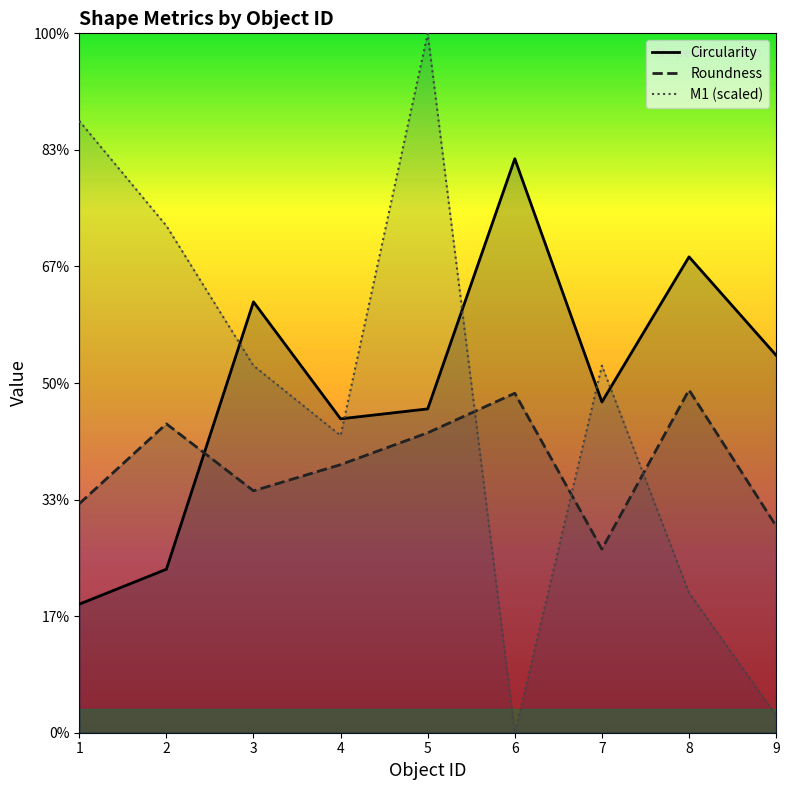

Reading left to right, what are all the values shown in this chart?

Circularity: 1.0	1.0	1.0	1.0	1.0	1.0	1.0	1.0	1.0
Roundness: 1.0	1.0	1.0	1.0	1.0	1.0	1.0	1.0	1.0
M1: 1.0	1.0	1.0	1.0	1.0	1.0	1.0	1.0	1.0